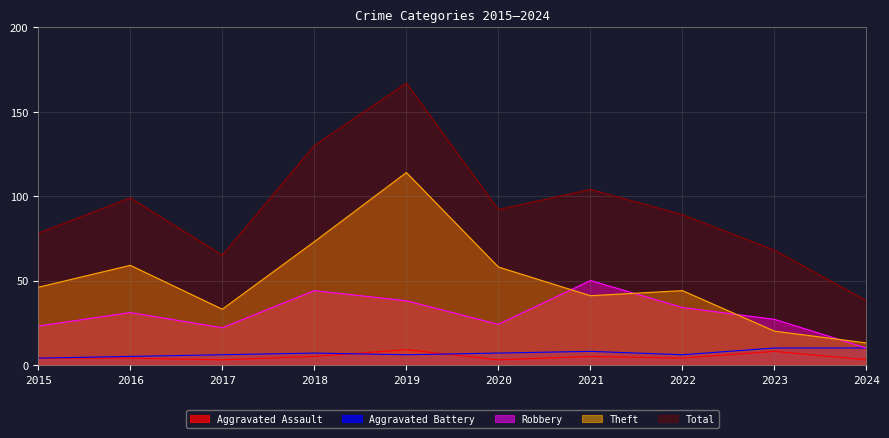

What is the value of the Theft point at the 10th from the left?

13